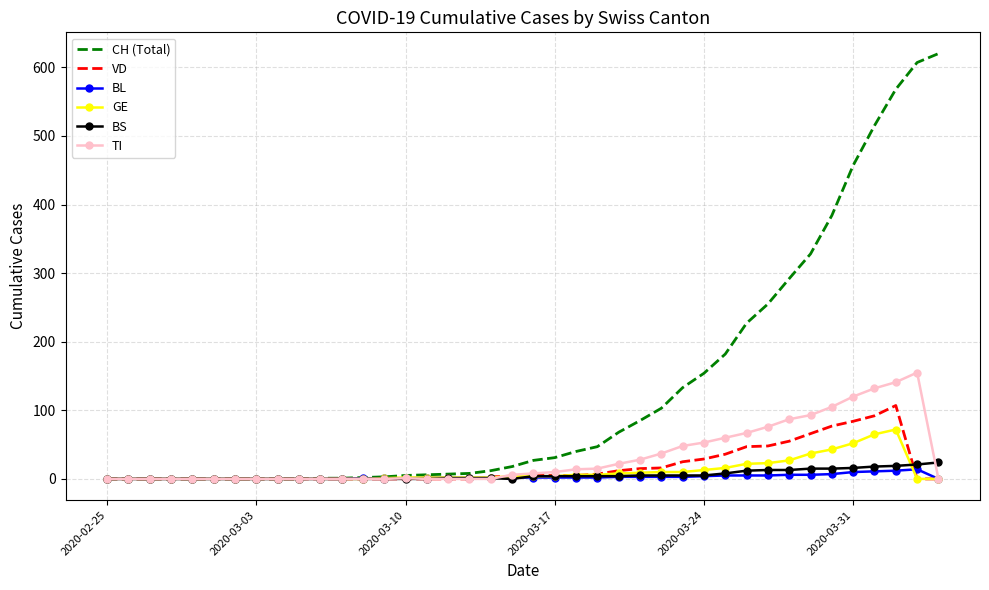

What is the maximum value for TI?

155